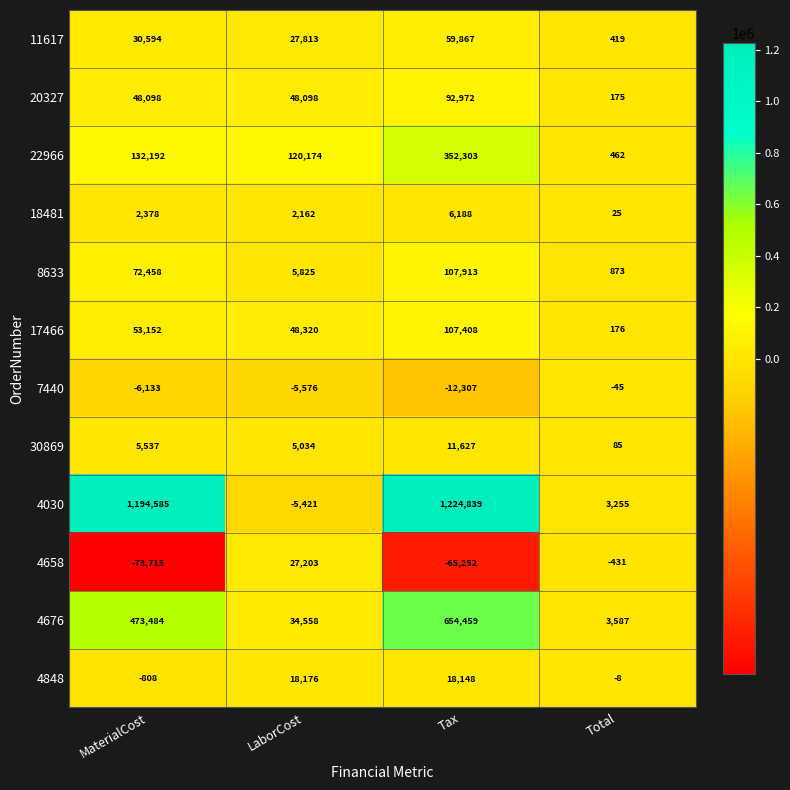

What value does the 4848 series have at MaterialCost, to the nearest 10?

-810